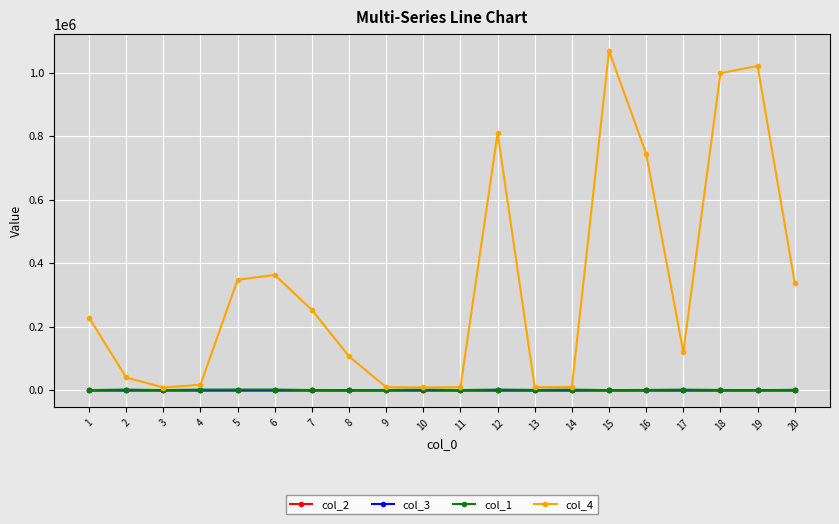

What is the value of the col_4 point at the 17th from the left?

120885.0